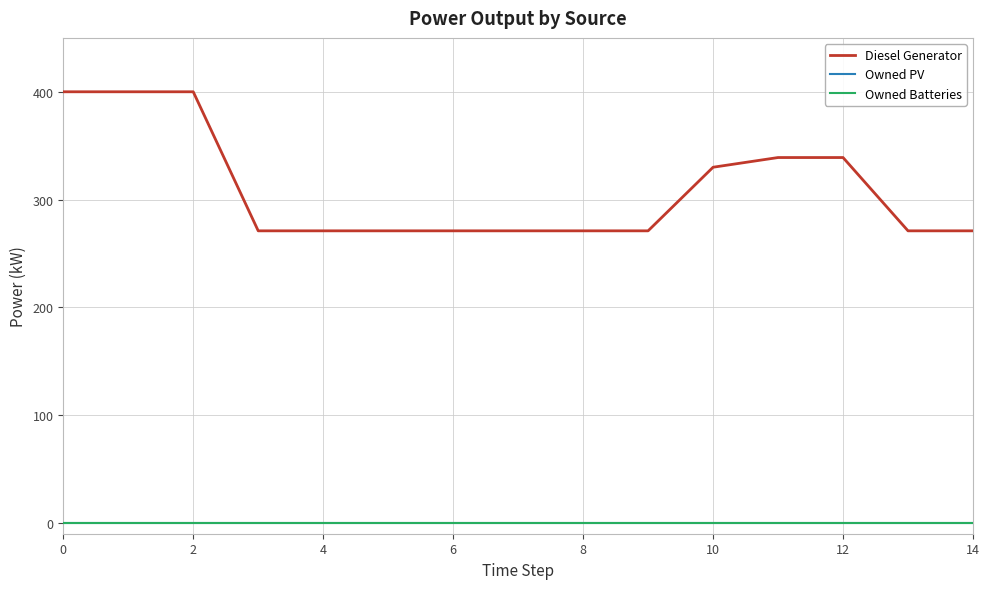

Does the chart display data point markers on the line(s)?

No